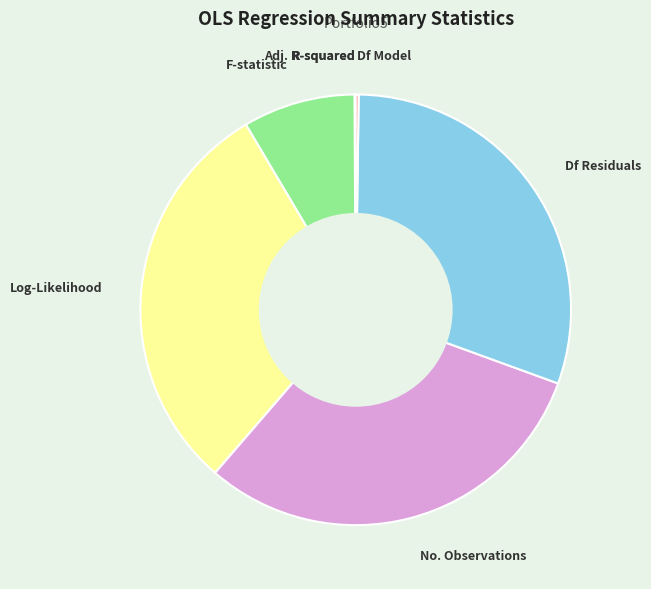

True or false: F-statistic accounts for 23% of the total.

False